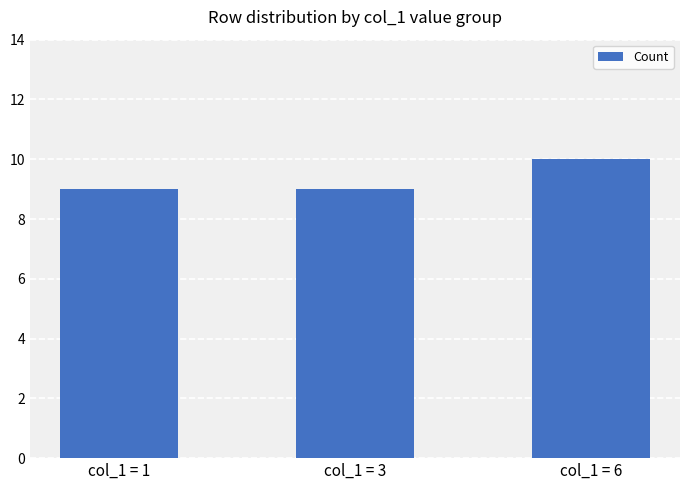

What is the average value?

9